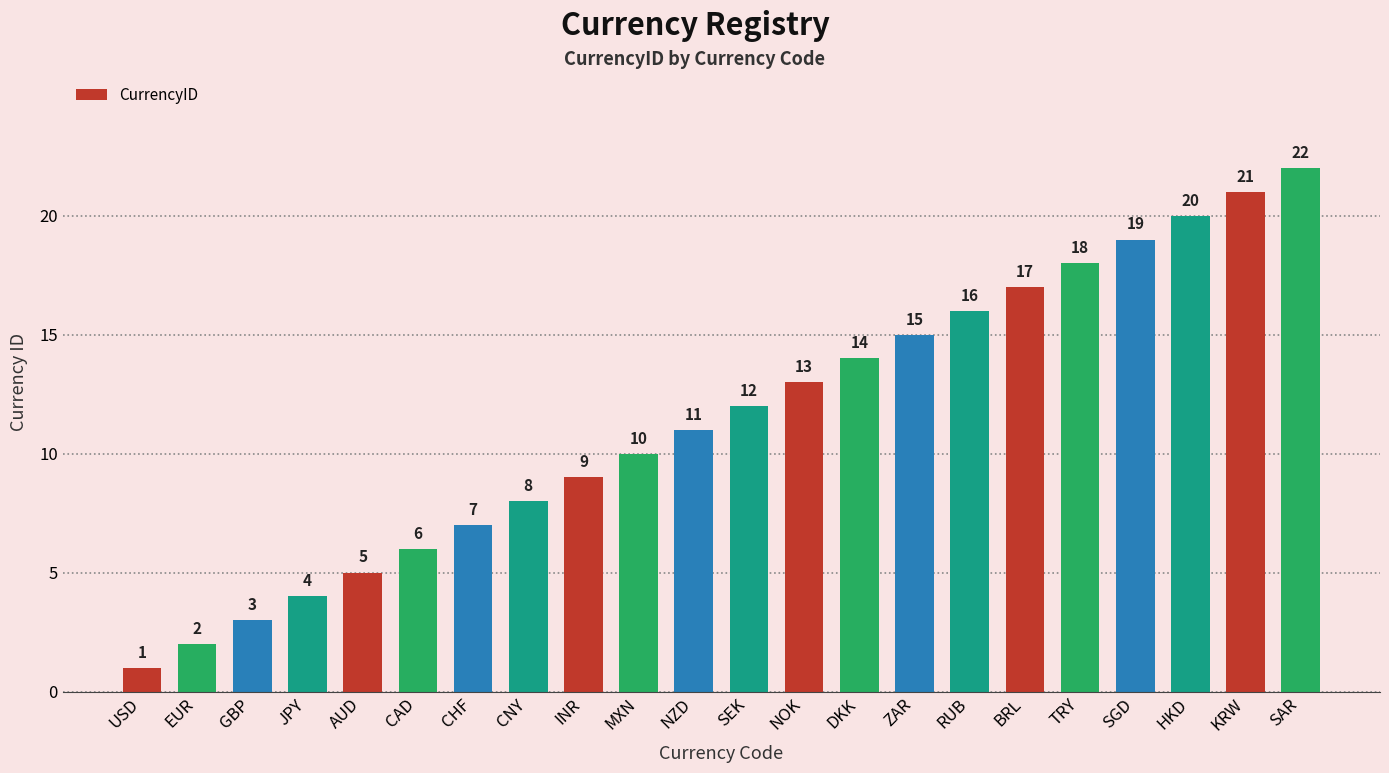

True or false: the data shows 13 at NOK.

True